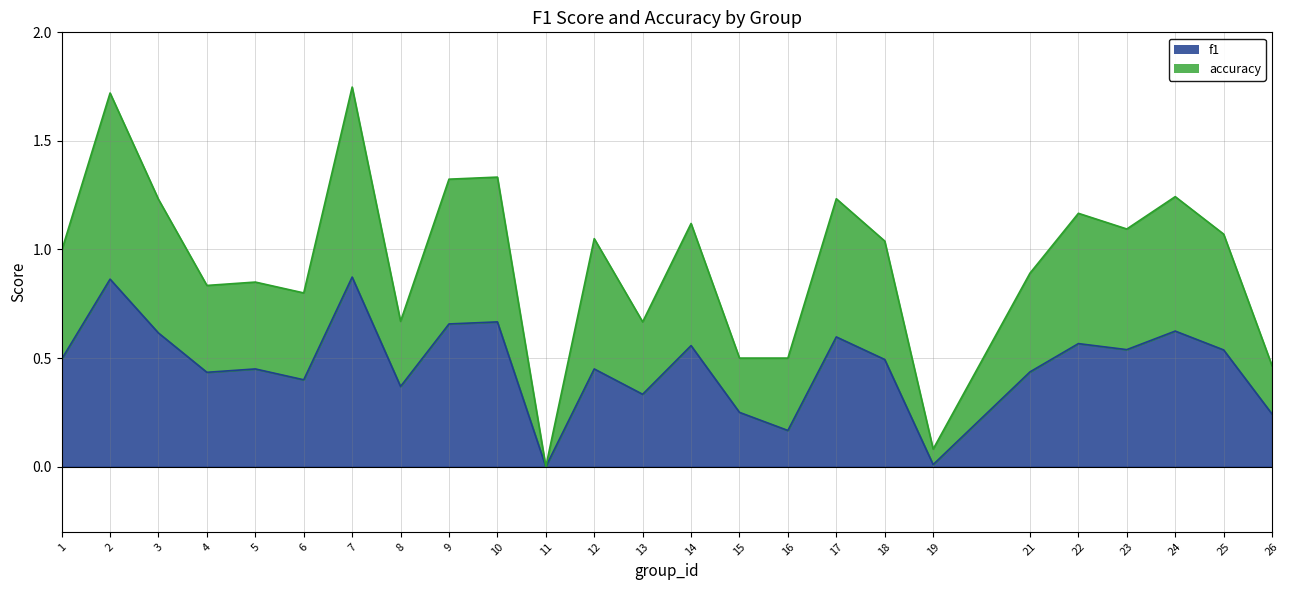

Does the chart display data point markers on the line(s)?

No